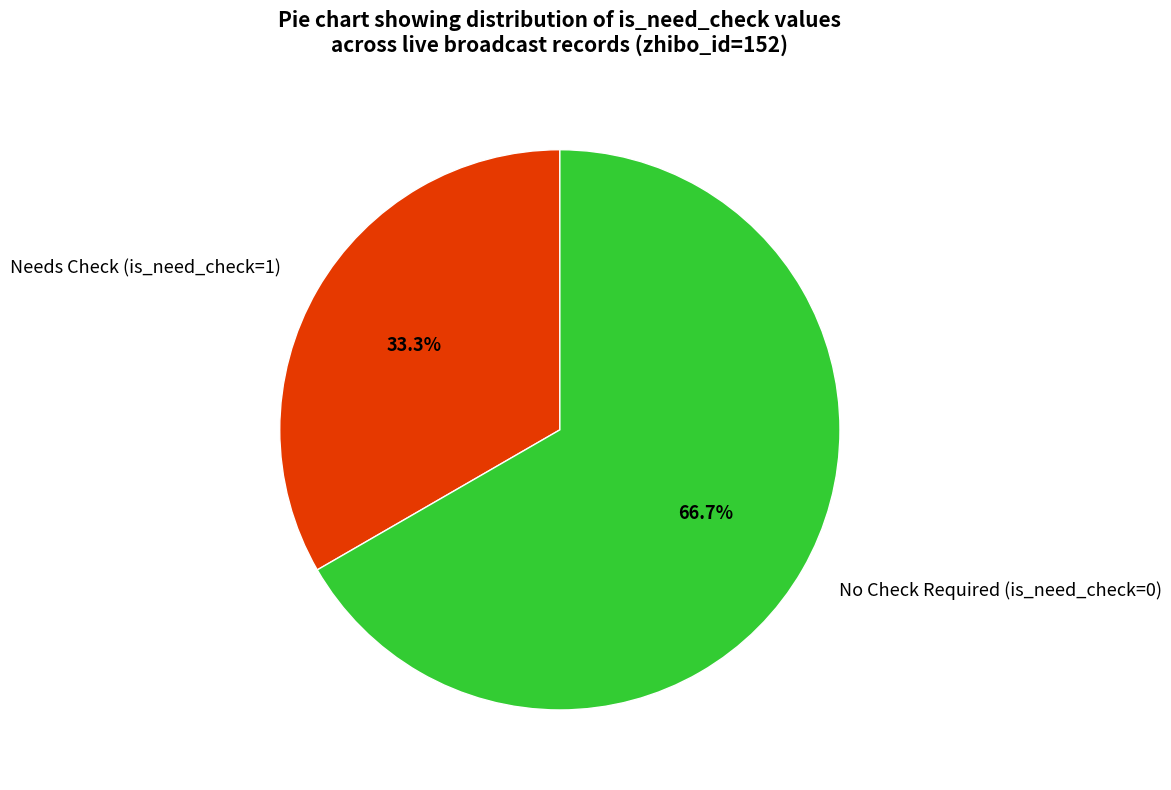

Combined, what portion of the pie is Needs Check (is_need_check=1) and No Check Required (is_need_check=0)?

100.0%